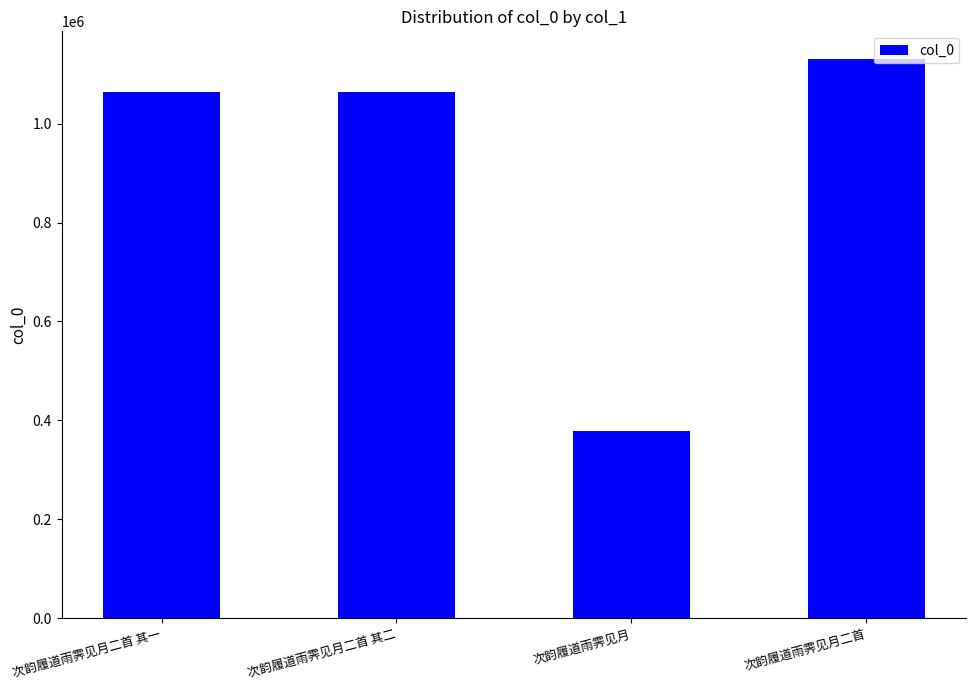

What is the greatest value displayed?

1130216